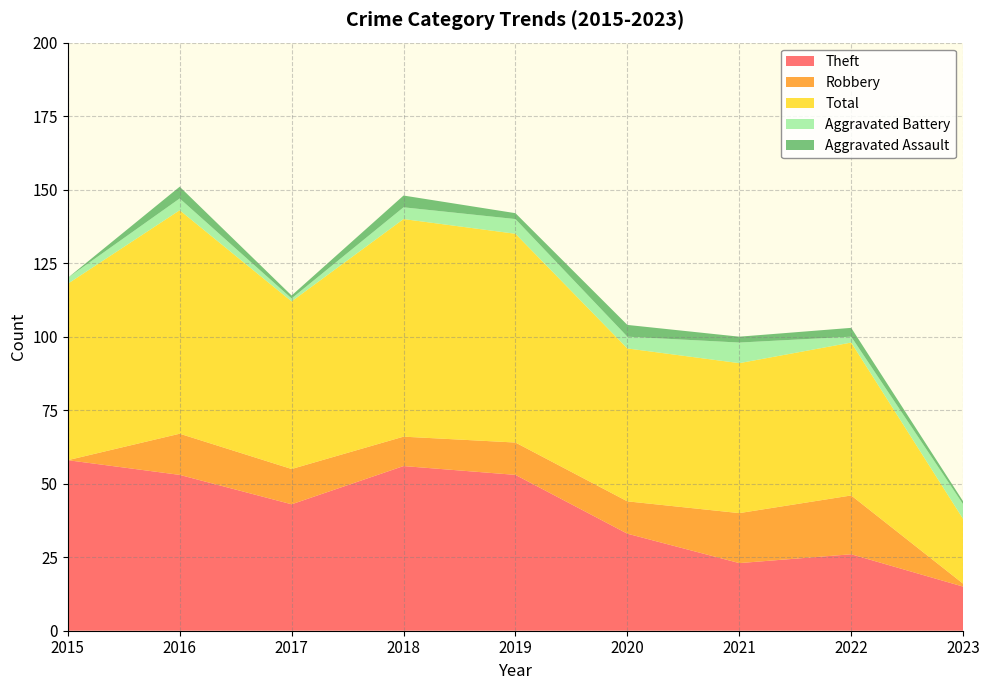

Reading right to left, what are all the values shown in this chart?

Theft: 2023=15	2022=26	2021=23	2020=33	2019=53	2018=56	2017=43	2016=53	2015=58
Robbery: 2023=1	2022=20	2021=17	2020=11	2019=11	2018=10	2017=12	2016=14	2015=0
Total: 2023=22	2022=52	2021=51	2020=52	2019=71	2018=74	2017=57	2016=76	2015=60
Aggravated Battery: 2023=5	2022=2	2021=7	2020=4	2019=5	2018=4	2017=1	2016=4	2015=2
Aggravated Assault: 2023=1	2022=3	2021=2	2020=4	2019=2	2018=4	2017=1	2016=4	2015=0